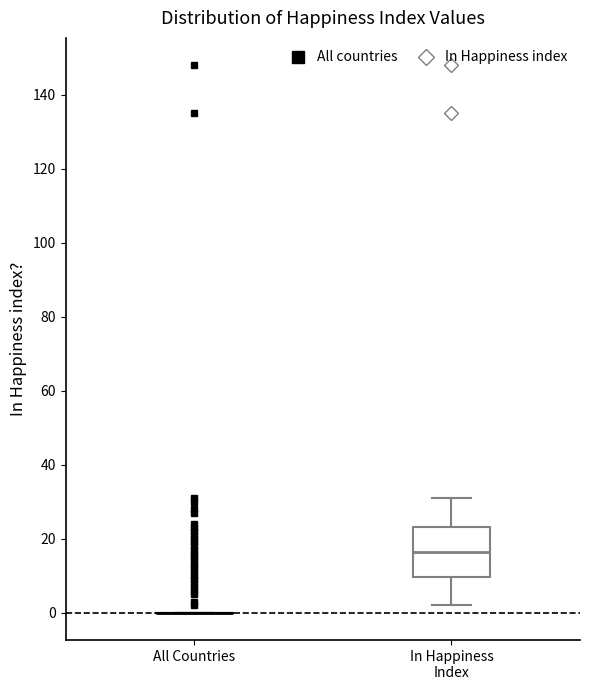

Comparing the boxes themselves (not the whiskers), which one is the tallest?

In Happiness Index